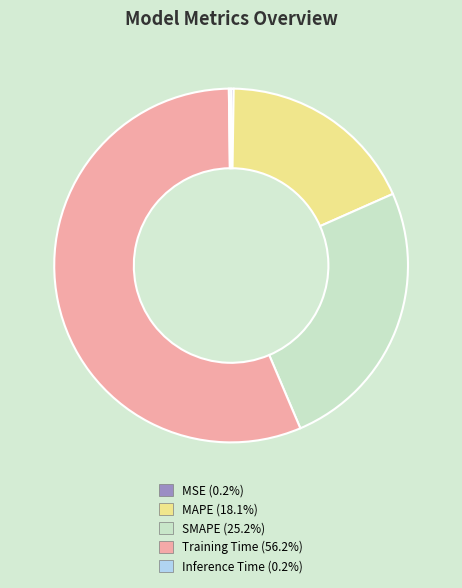

Which slice is the largest?

Training Time